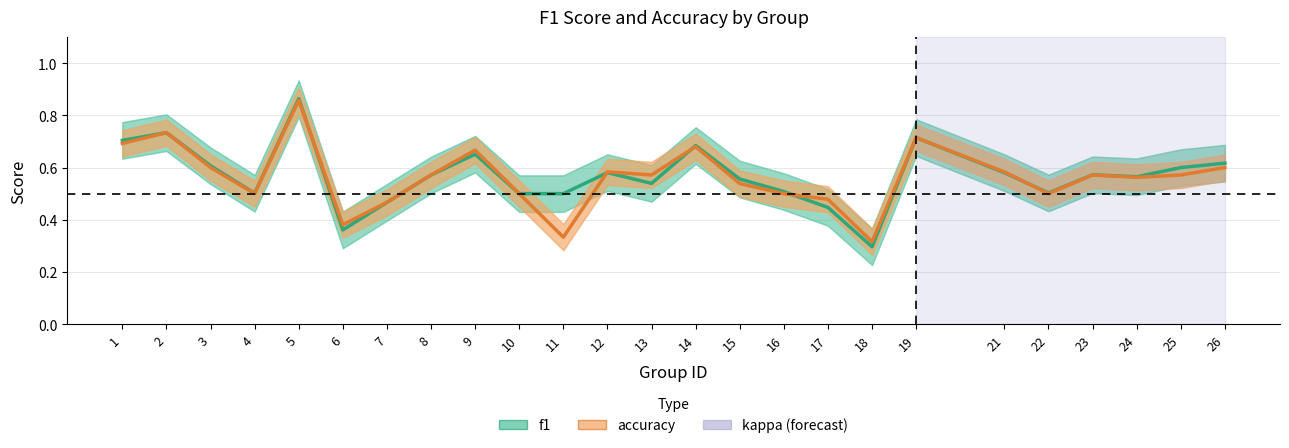

What are all the series names shown in the legend?

f1, accuracy